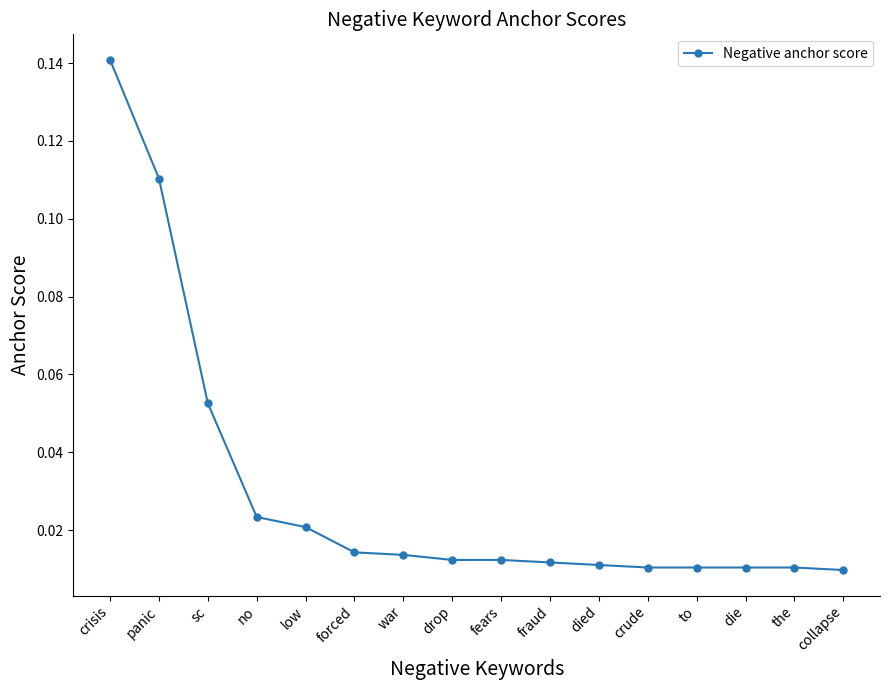

What is the sum of all values?

0.5